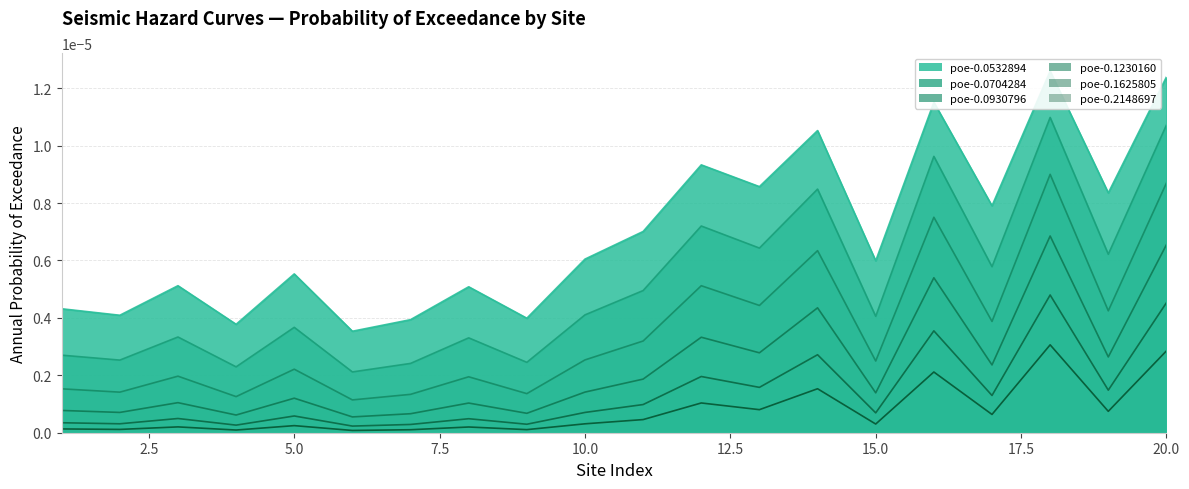

Rank the series at 6 from lowest to highest value.

poe-0.2148697, poe-0.1625805, poe-0.1230160, poe-0.0930796, poe-0.0704284, poe-0.0532894